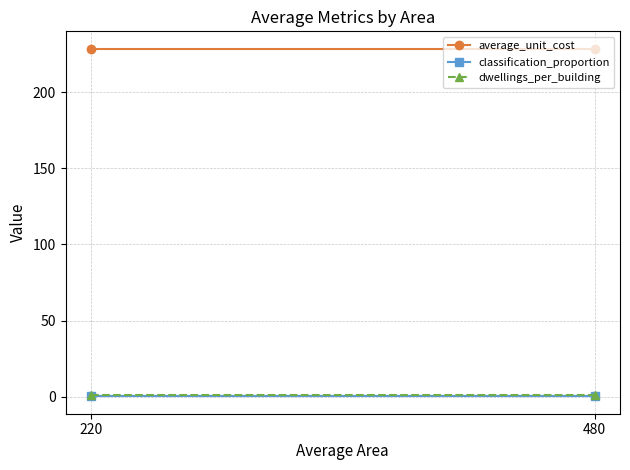

What is the value of the dwellings_per_building point at the 1st from the left?

1.0